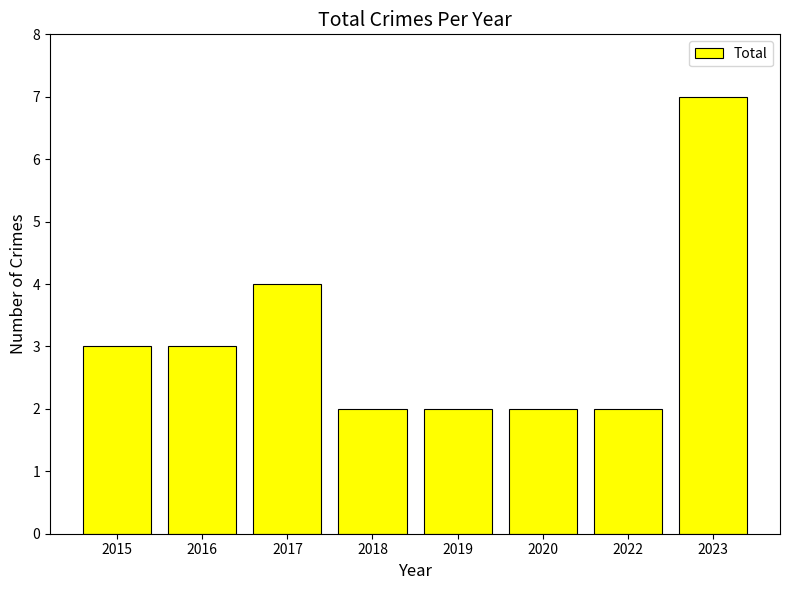

Is it true that the value at 2018 is 1?

False